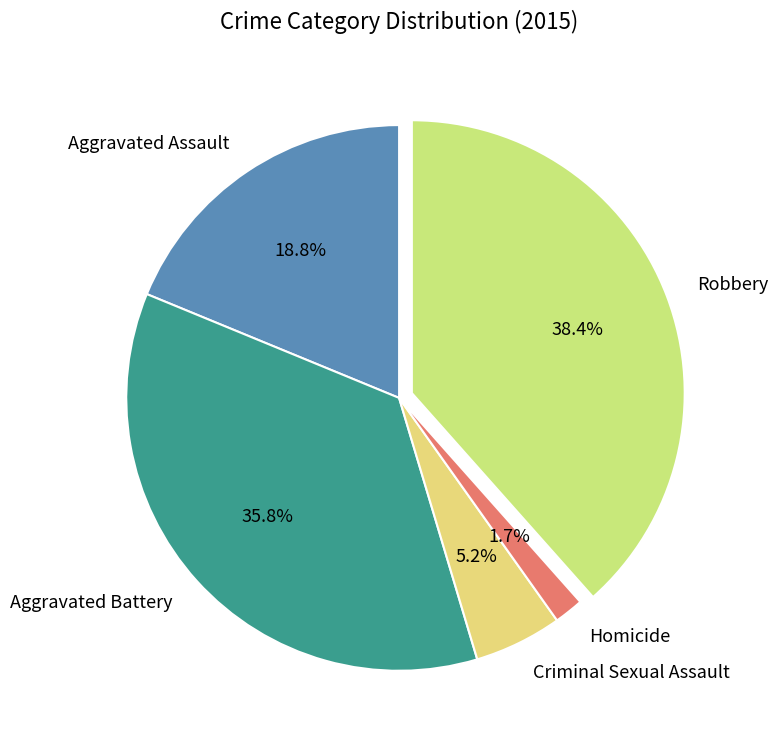

To the nearest percent, what is the difference between the Criminal Sexual Assault and Robbery slice percentages?

33%